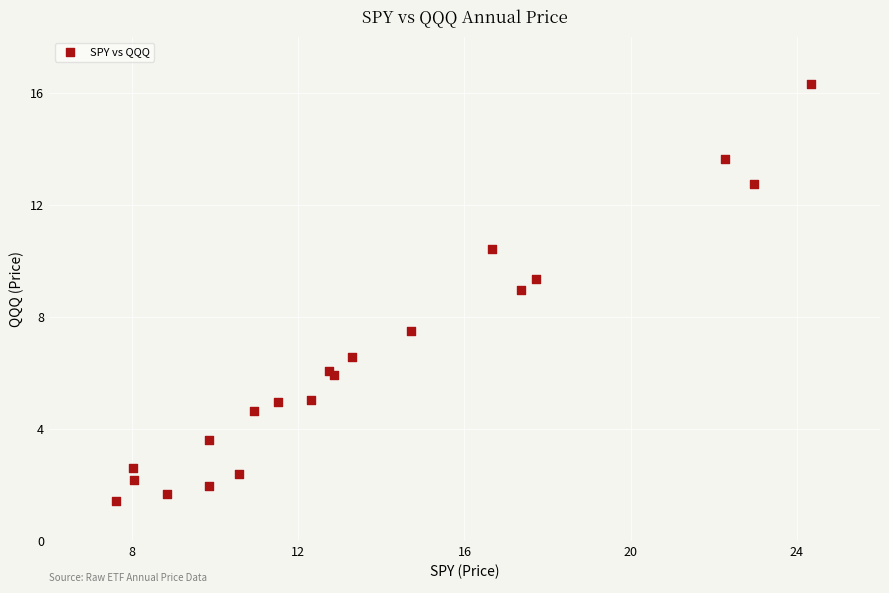

What Y value in the scatter plot is closest to 8?

7.5